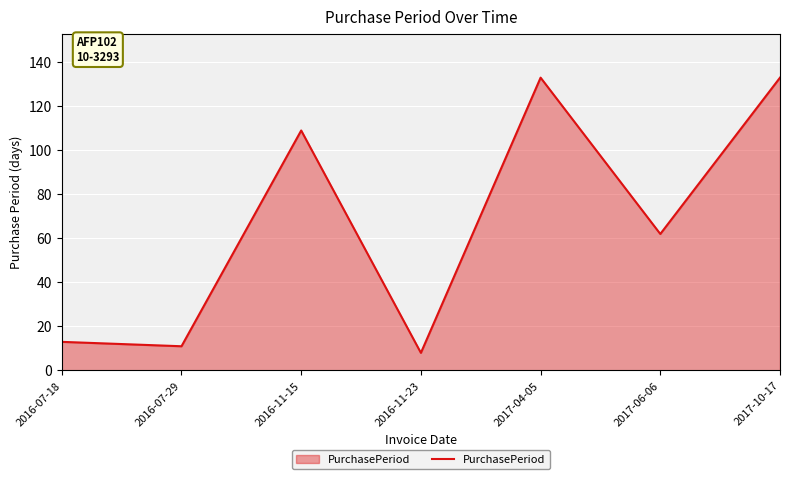

Read the value at 2016-07-18, to the nearest 5.

15